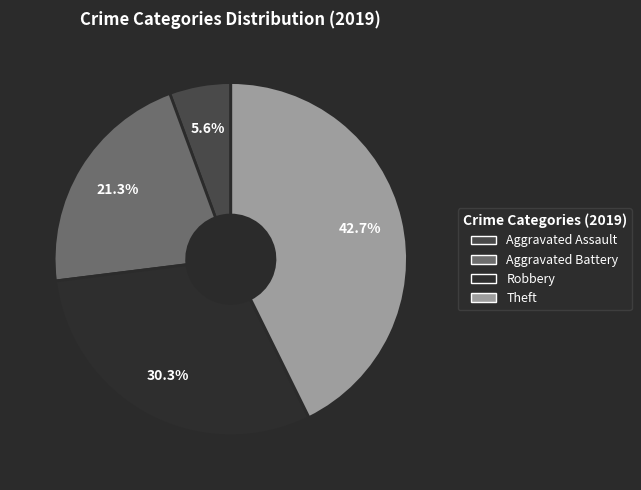

How much of the chart is everything except Theft?

57.3%